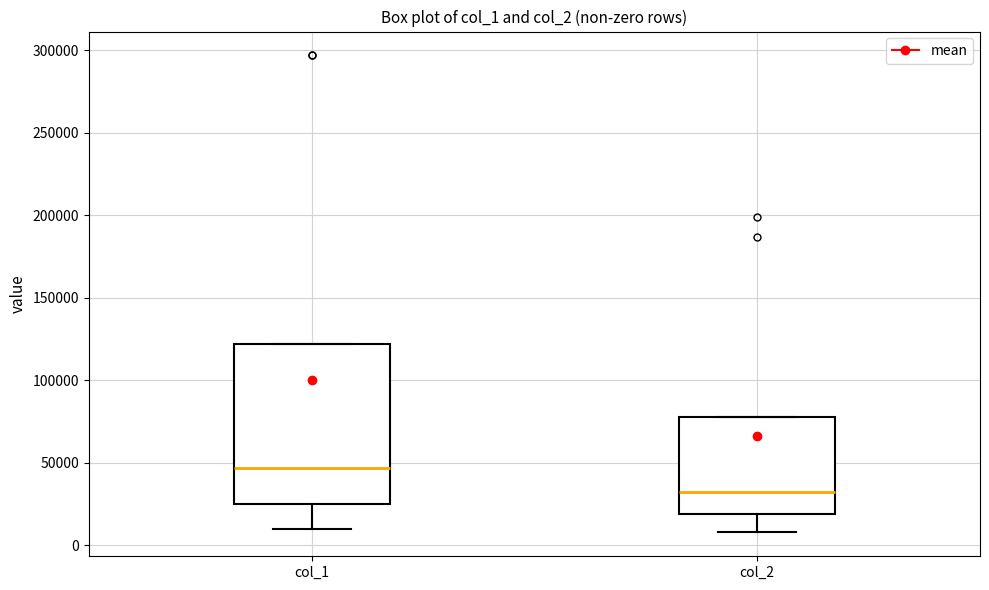

Reading left to right, read every box against the y-axis: the position of its median line, the range the box covers, and the ends of its whiskers. The values are not printed on the chart, so give them approximately, as read against the axis.

col_1: median 45000, box 25000 to 120000, whiskers 10000 to 120000
col_2: median 30000, box 20000 to 80000, whiskers 10000 to 80000